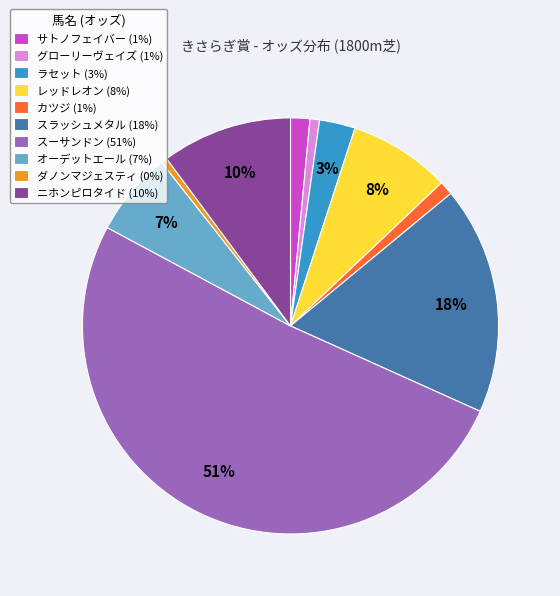

What is the largest slice in the pie chart?

スーサンドン